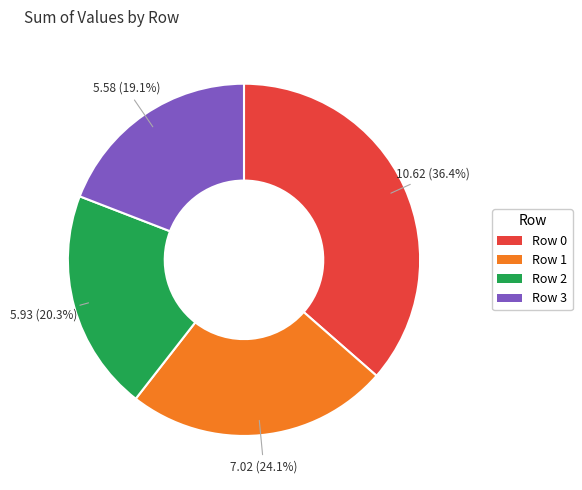

Which category has the smallest portion of the pie?

Row 3